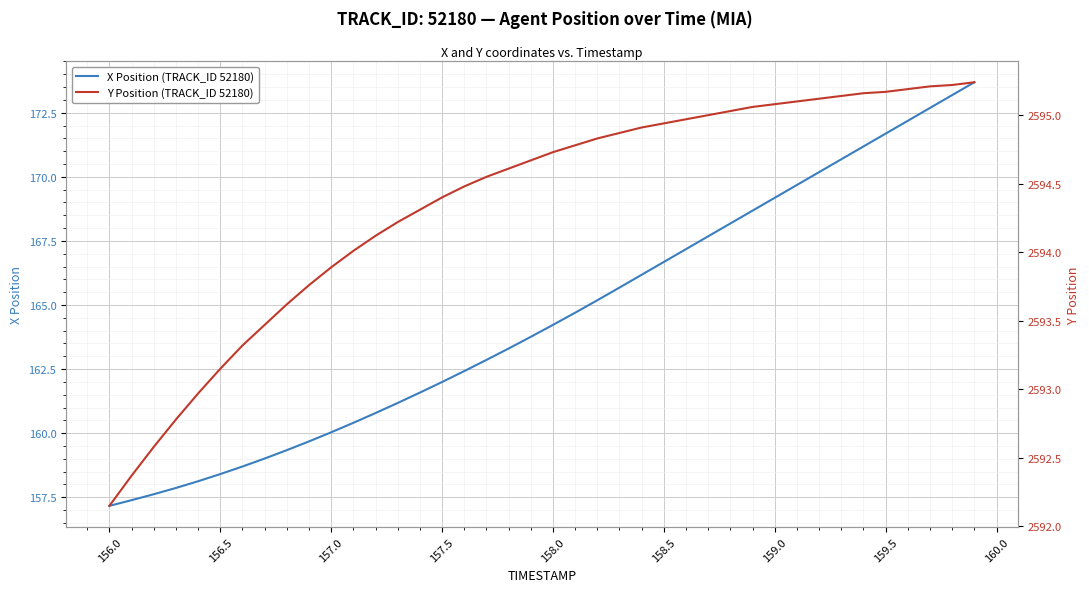

At which label does X Position (TRACK_ID 52180) first exceed 164?

158.0